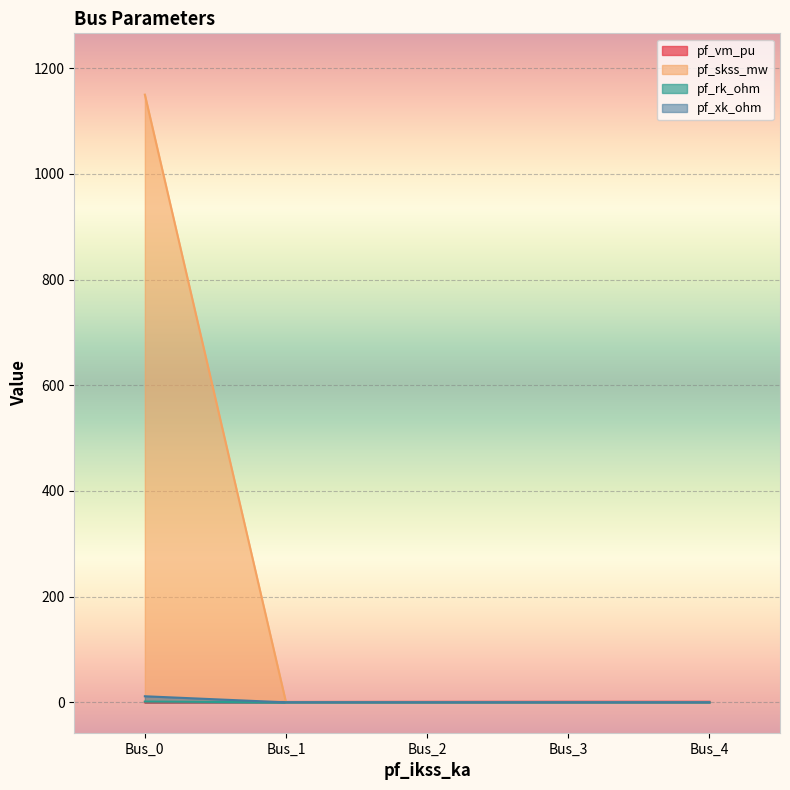

At Bus_0, list the series in order from largest to smallest.

pf_skss_mw, pf_xk_ohm, pf_rk_ohm, pf_vm_pu